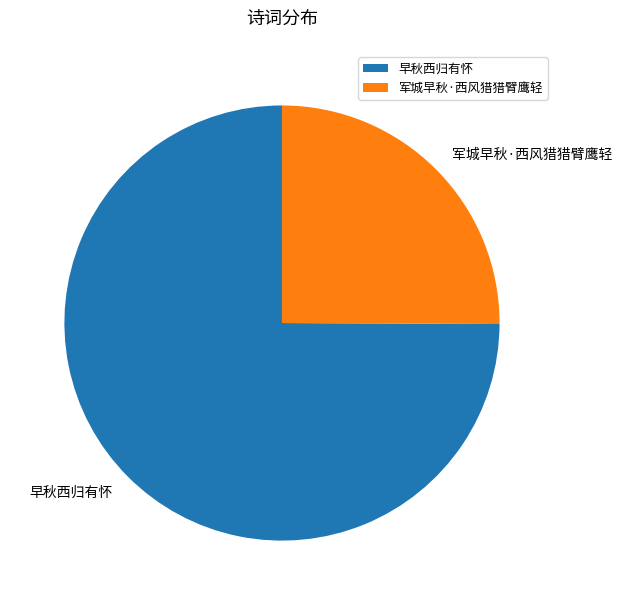

Which category has the smallest portion of the pie?

军城早秋·西风猎猎臂鹰轻